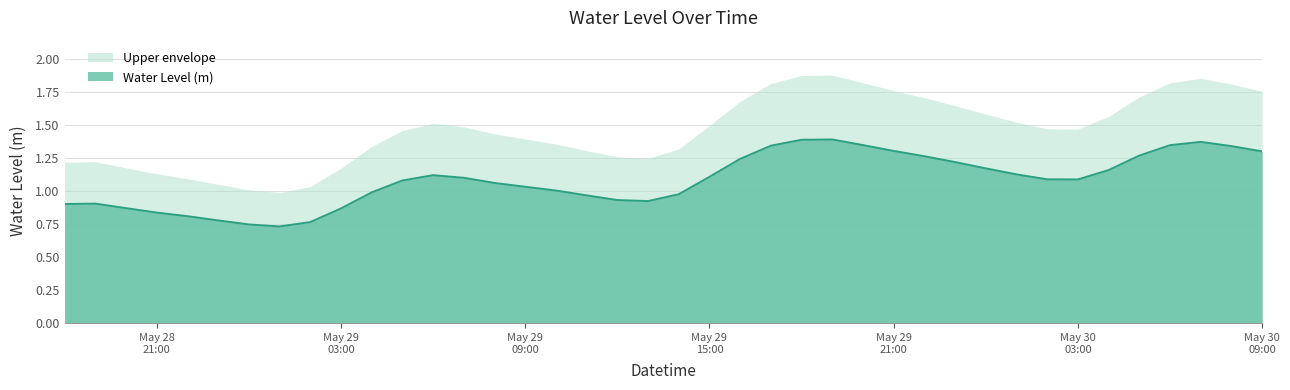

Reading left to right, transcribe all the data shown in this chart.

0.9	0.9	0.9	0.8	0.8	0.8	0.7	0.7	0.8	0.9	1.0	1.1	1.1	1.1	1.1	1.0	1.0	1.0	0.9	0.9	1.0	1.1	1.2	1.3	1.4	1.4	1.3	1.3	1.3	1.2	1.2	1.1	1.1	1.1	1.2	1.3	1.3	1.4	1.3	1.3